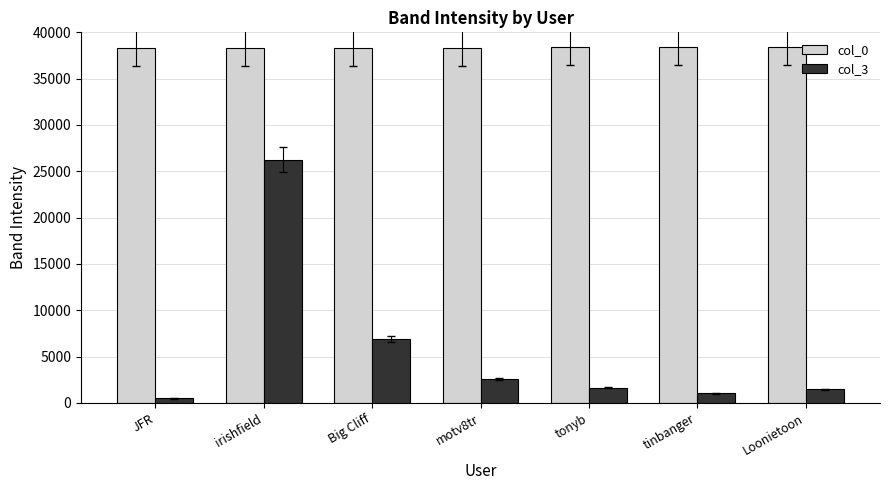

What is the label of the 4th bar from the left?

motv8tr